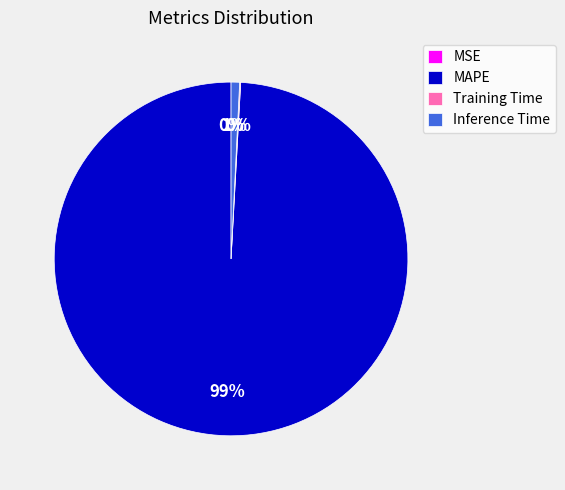

To the nearest percent, what is the difference between the largest and smallest slice percentages?

99%